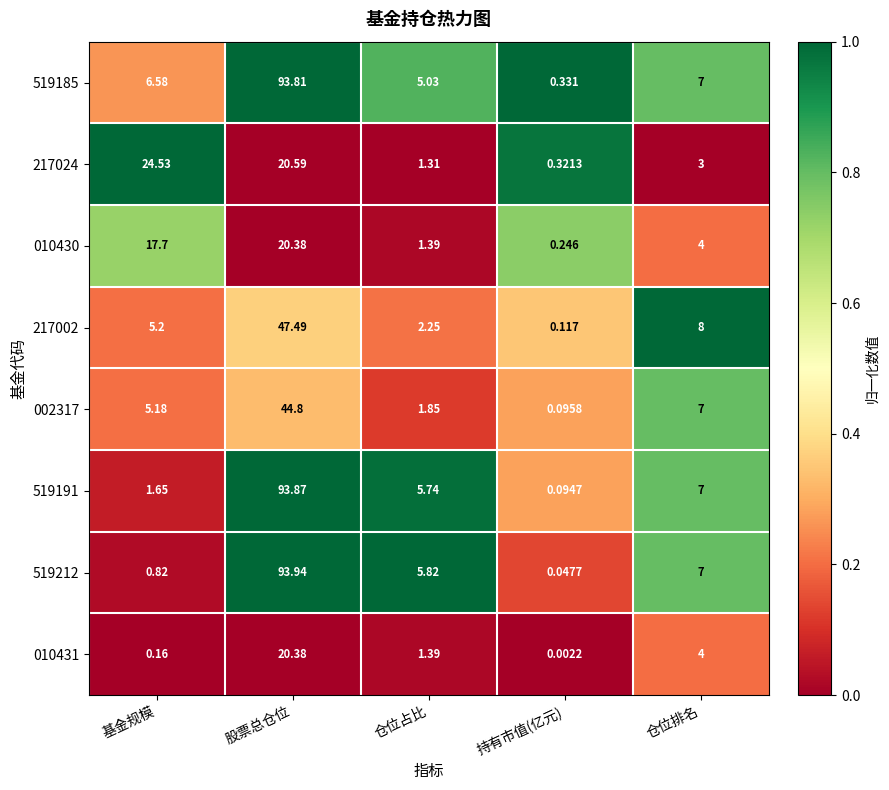

At which label is 217002 closest to 23?

仓位排名